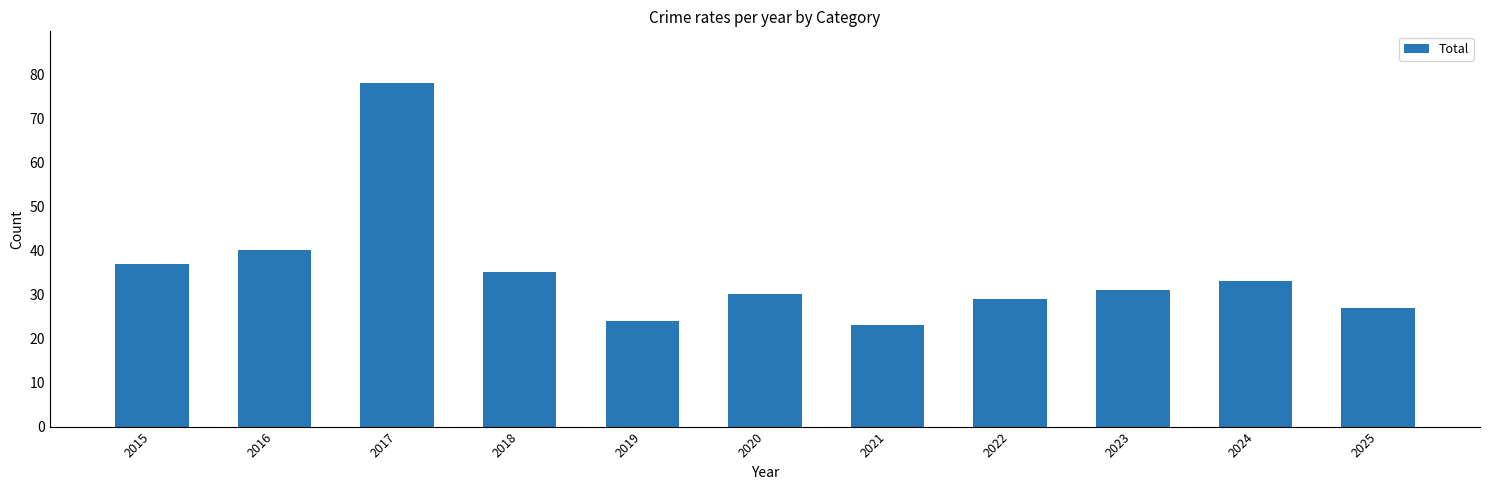

The chart shows a value of 17 at 2023. True or false?

False